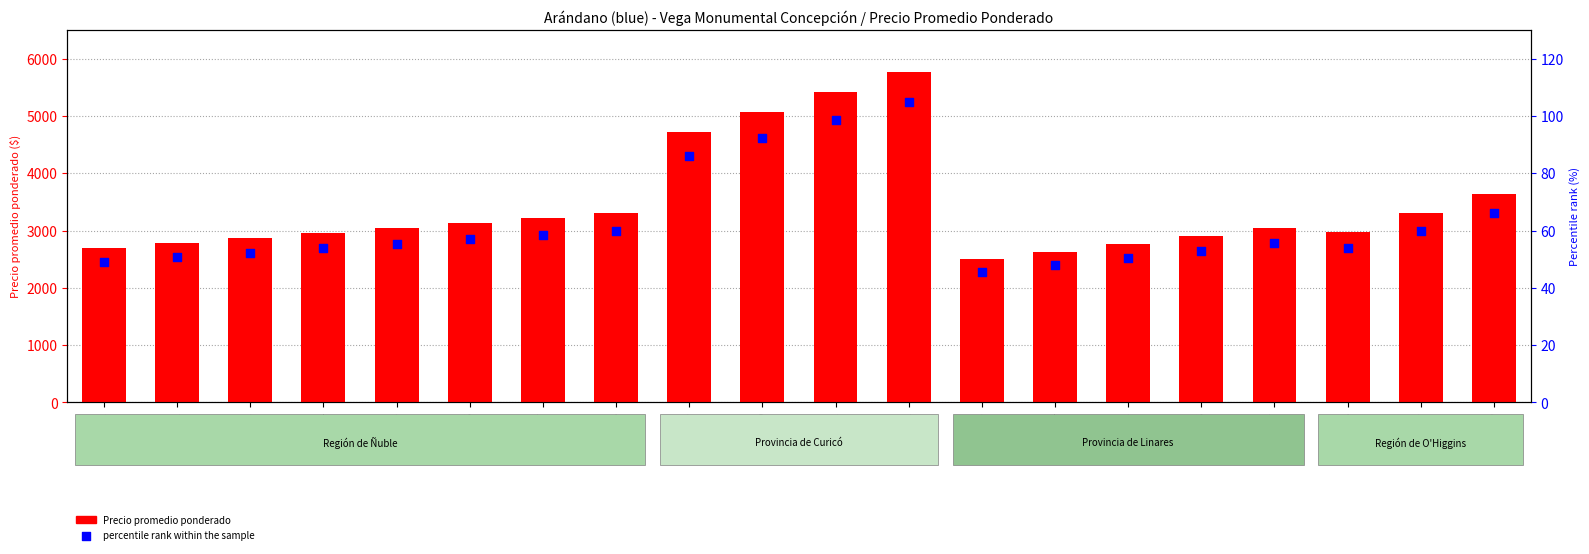

Which series has the largest Y range (max minus min)?

Precio promedio ponderado